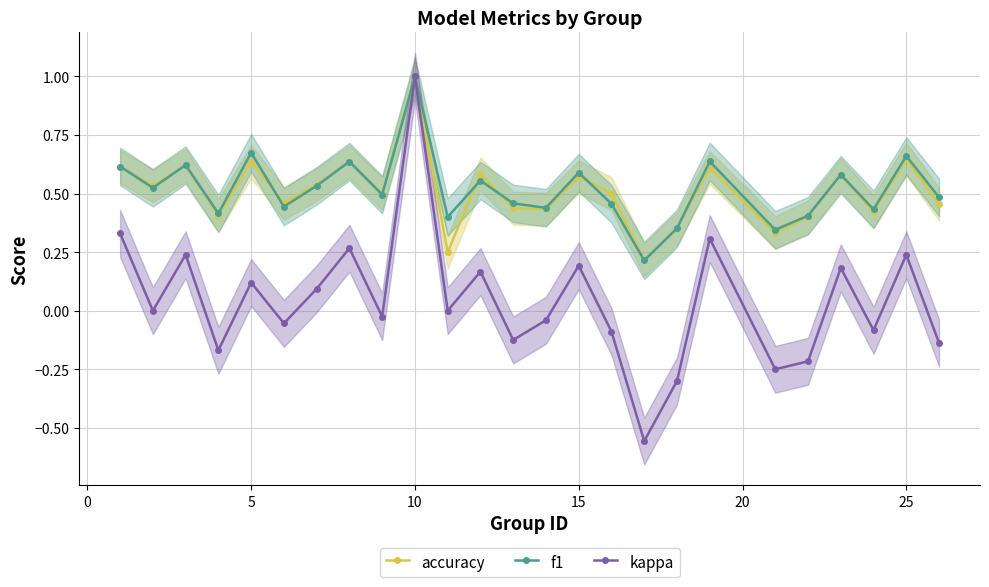

What is the average value of the accuracy series?

0.5